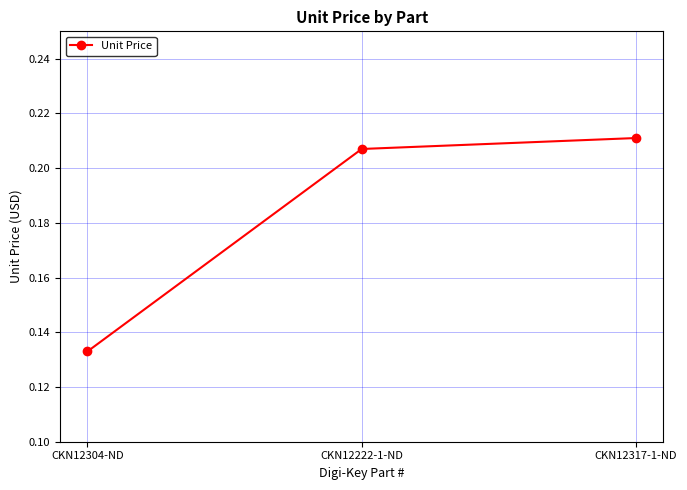

True or false: the data shows 0.2 at CKN12304-ND.

False